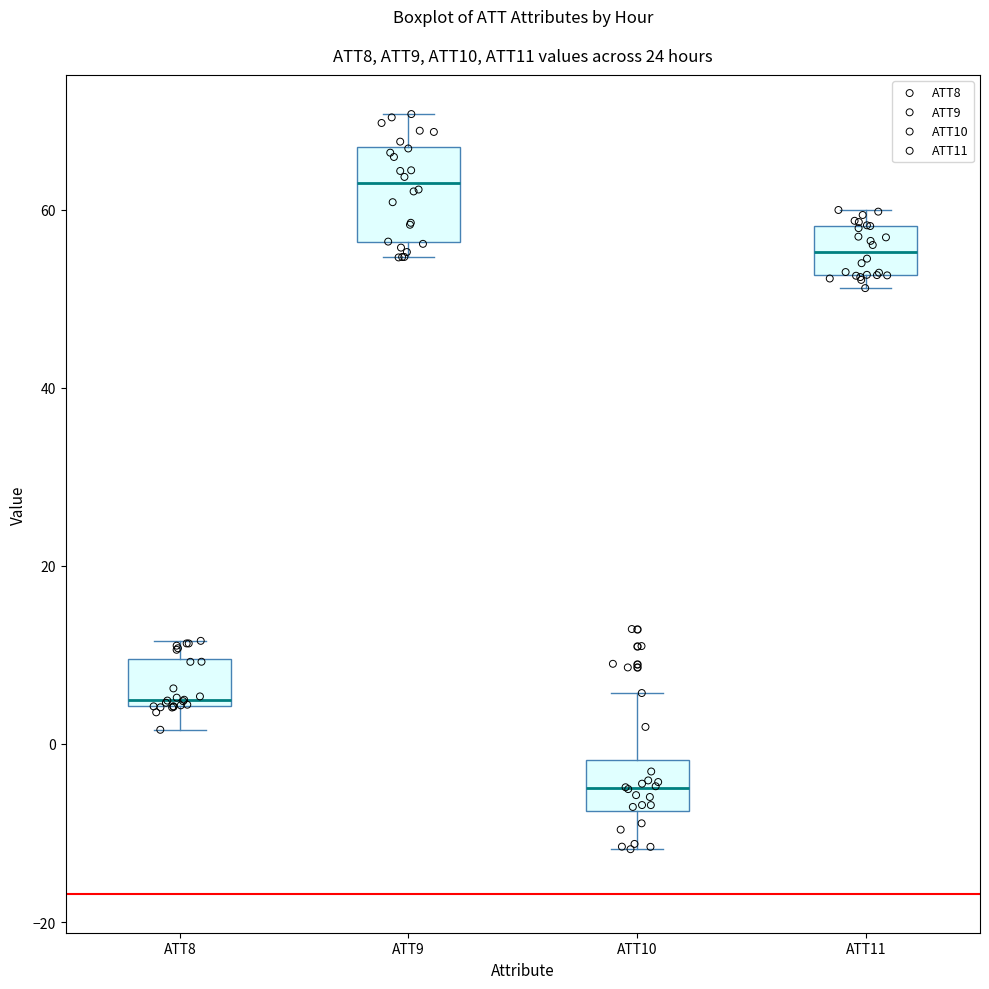

Where does the median line of the box for ATT9 sit on the y-axis? The values are not printed on the chart, so give them approximately, as read against the axis.

62